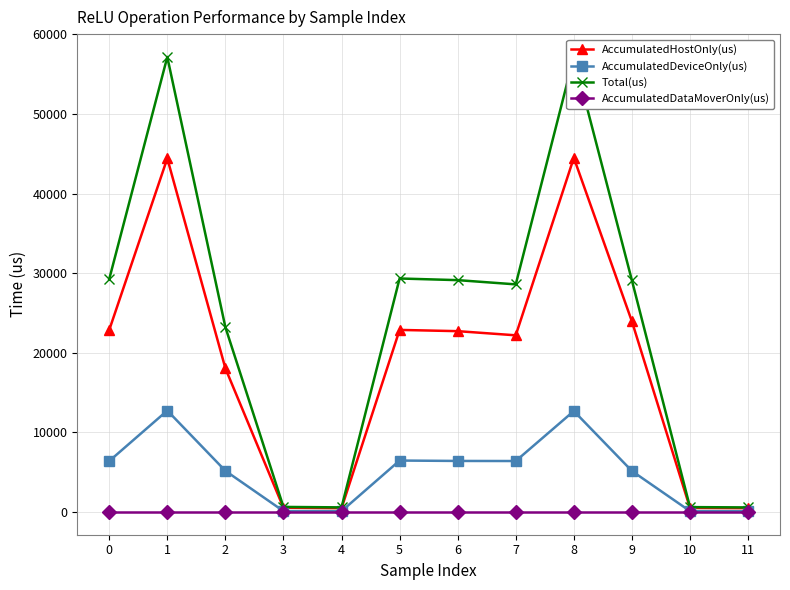

True or false: AccumulatedDataMoverOnly(us) has more than 1 points higher than both neighbors.

False